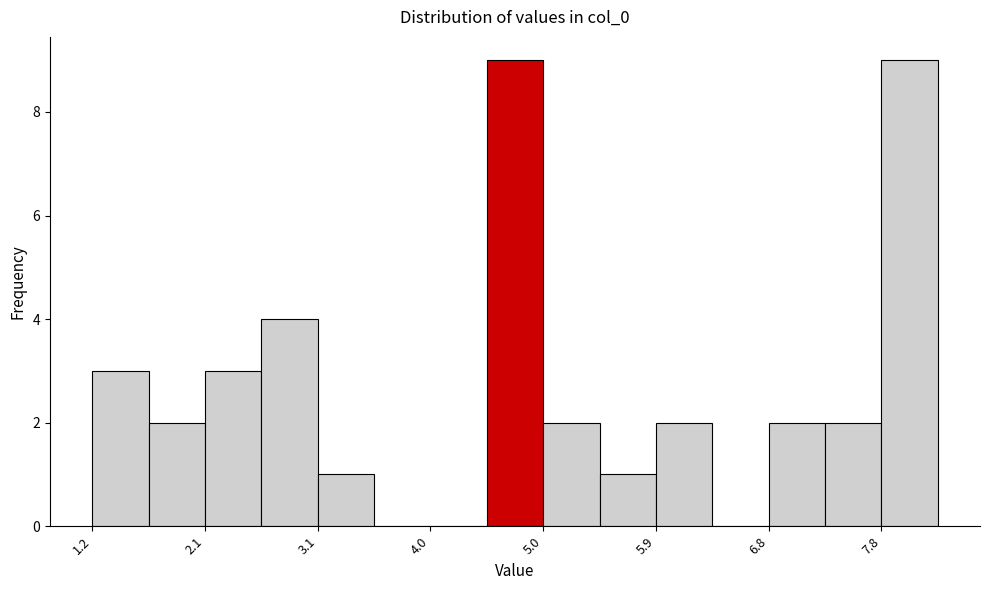

Reading left to right, transcribe this chart: for each bar, give the range it covers on the x-axis and its height. Neither the bar edges nor the heights are printed on the chart, so give them approximately, as read against the axes.

1.2 to 1.7: 3
1.7 to 2.1: 2
2.1 to 2.6: 3
2.6 to 3.1: 4
3.1 to 3.6: 1
3.6 to 4.0: 0
4.0 to 4.5: 0
4.5 to 5.0: 9
5.0 to 5.4: 2
5.4 to 5.9: 1
5.9 to 6.4: 2
6.4 to 6.8: 0
6.8 to 7.3: 2
7.3 to 7.8: 2
7.8 to 8.2: 9